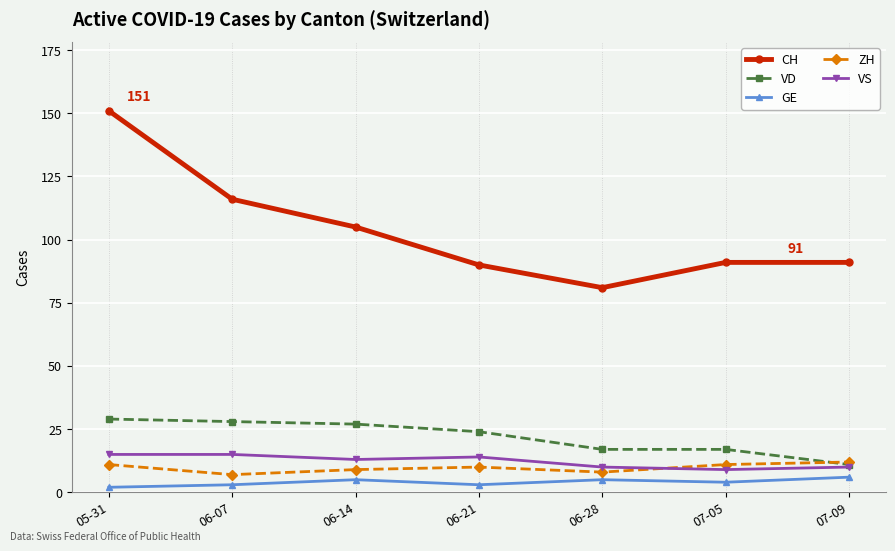

True or false: VD and CH intersect in this chart.

False